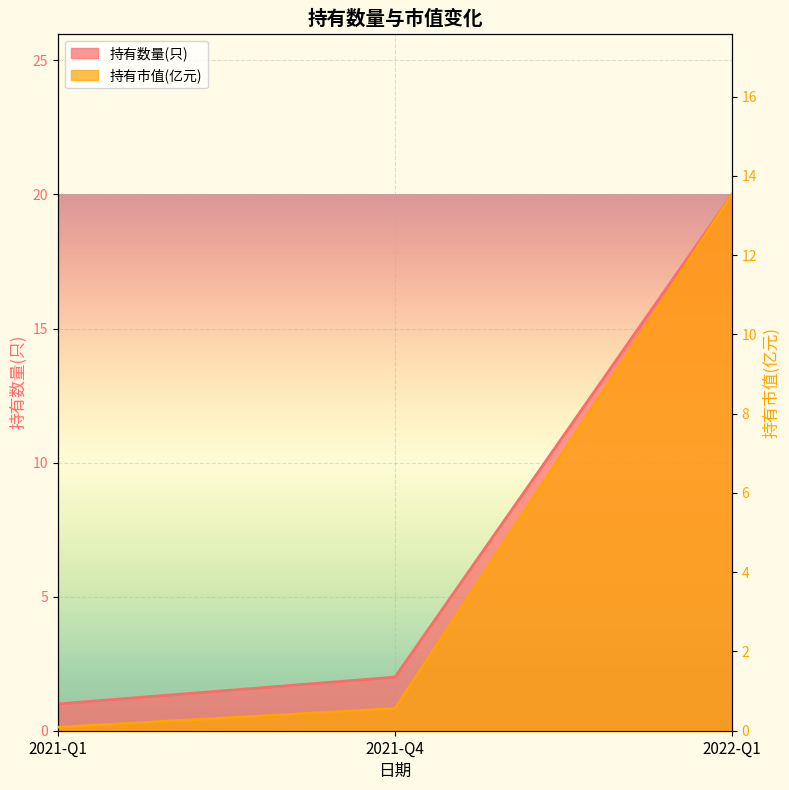

What is the sum of the 持有市值(亿元) values at 2021-Q1 and 2022-Q1?

13.6